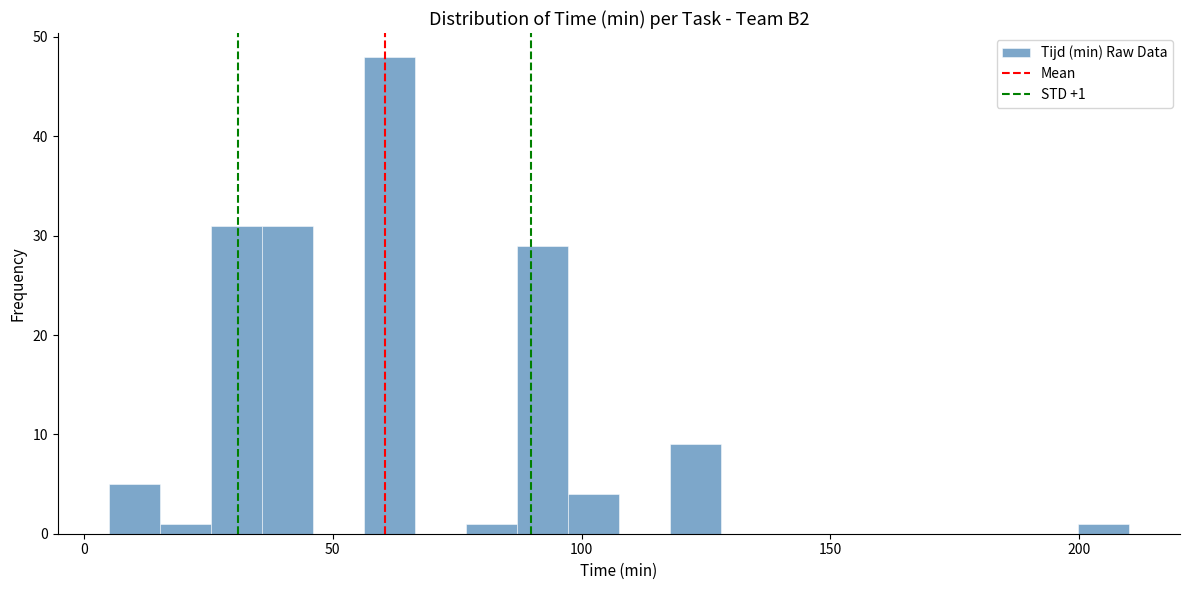

Read against the x-axis, roughly where is the centre of the tallest bar?

60